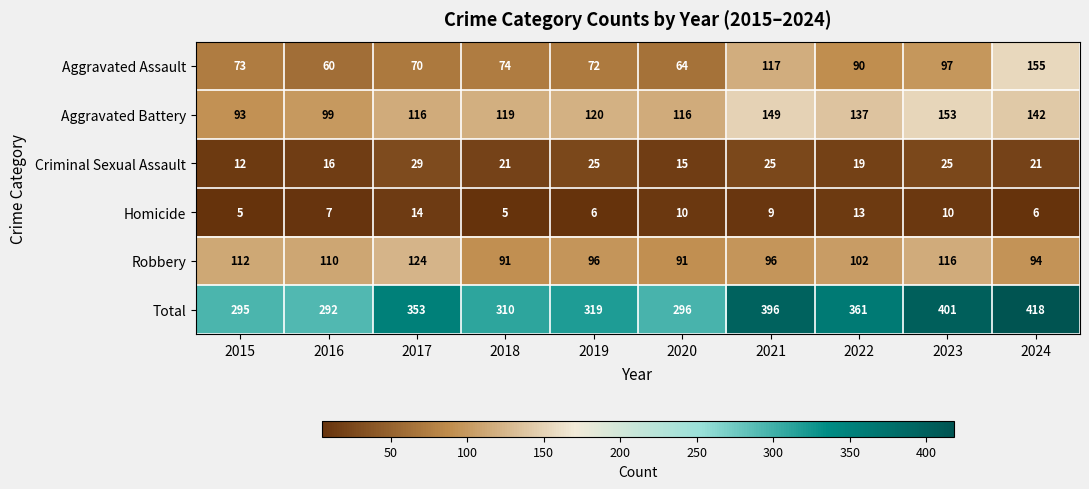

The Aggravated Battery series shows 76 at 2023. True or false?

False